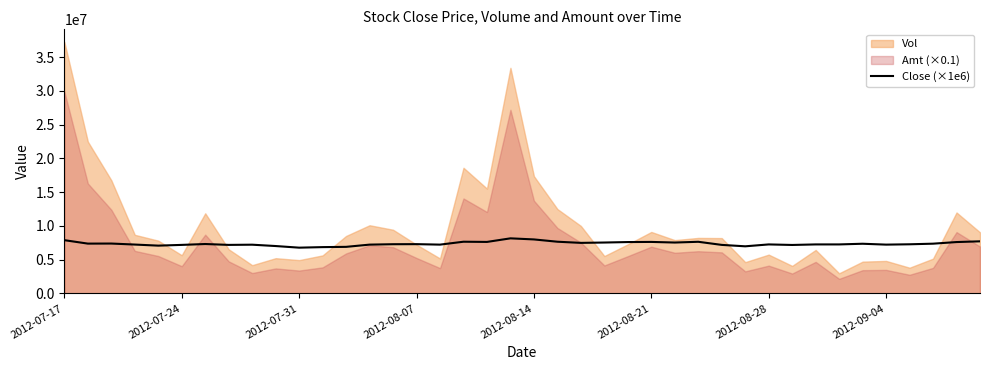

The value of Close (×1e6) at 2012-08-21 is 12006412. True or false?

False